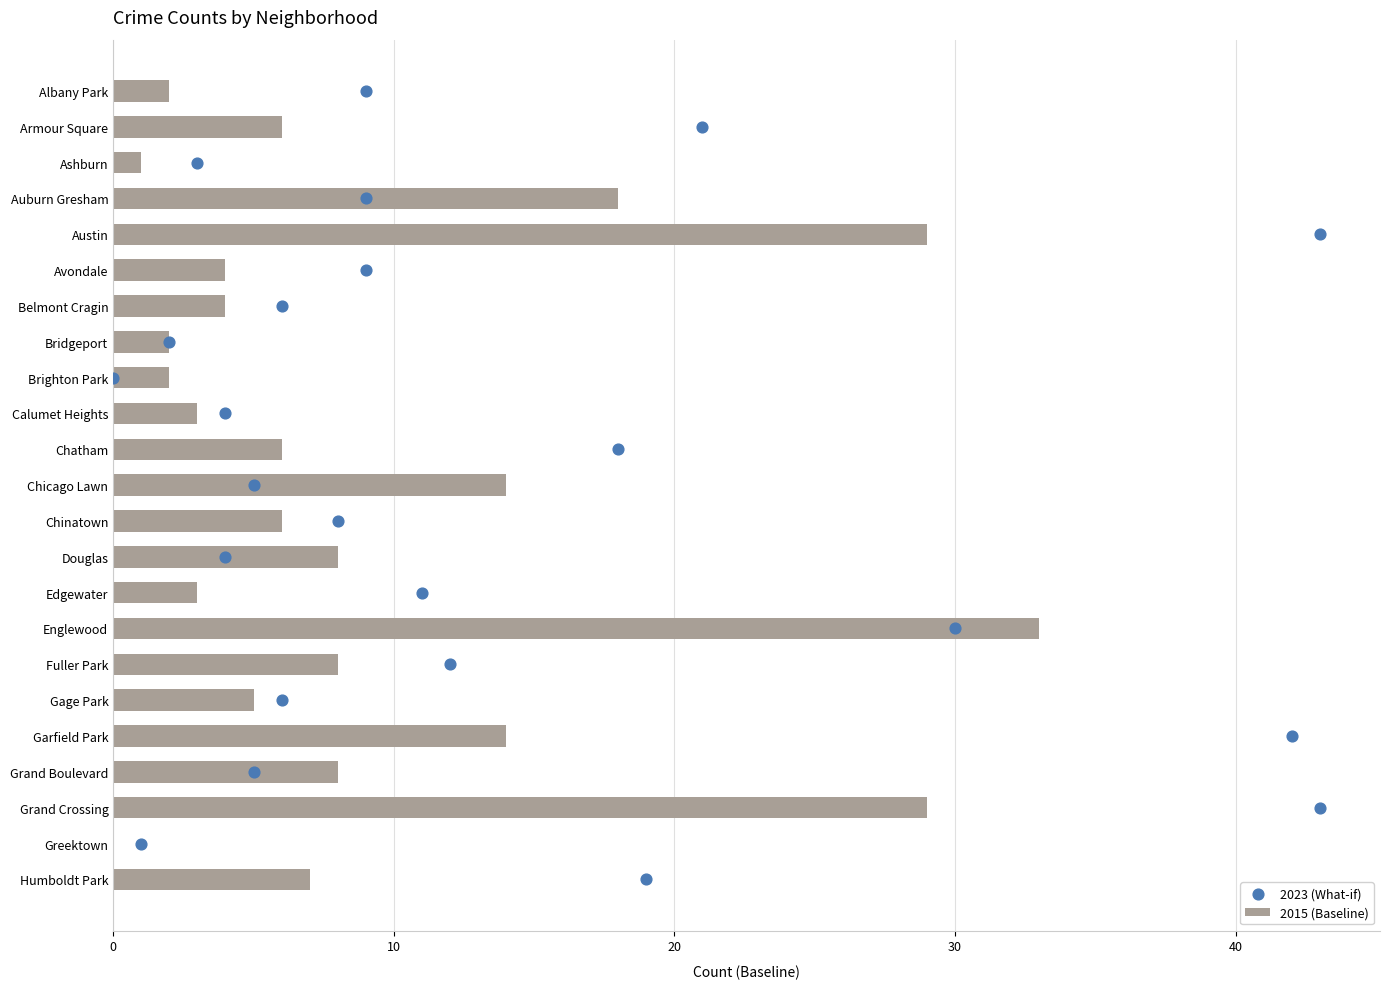

Which series has the largest total across all categories?

2023 (What-if)